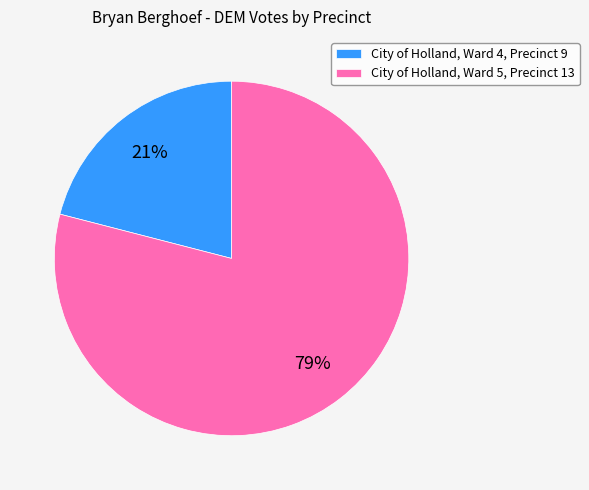

Which category has the smallest portion of the pie?

City of Holland, Ward 4, Precinct 9